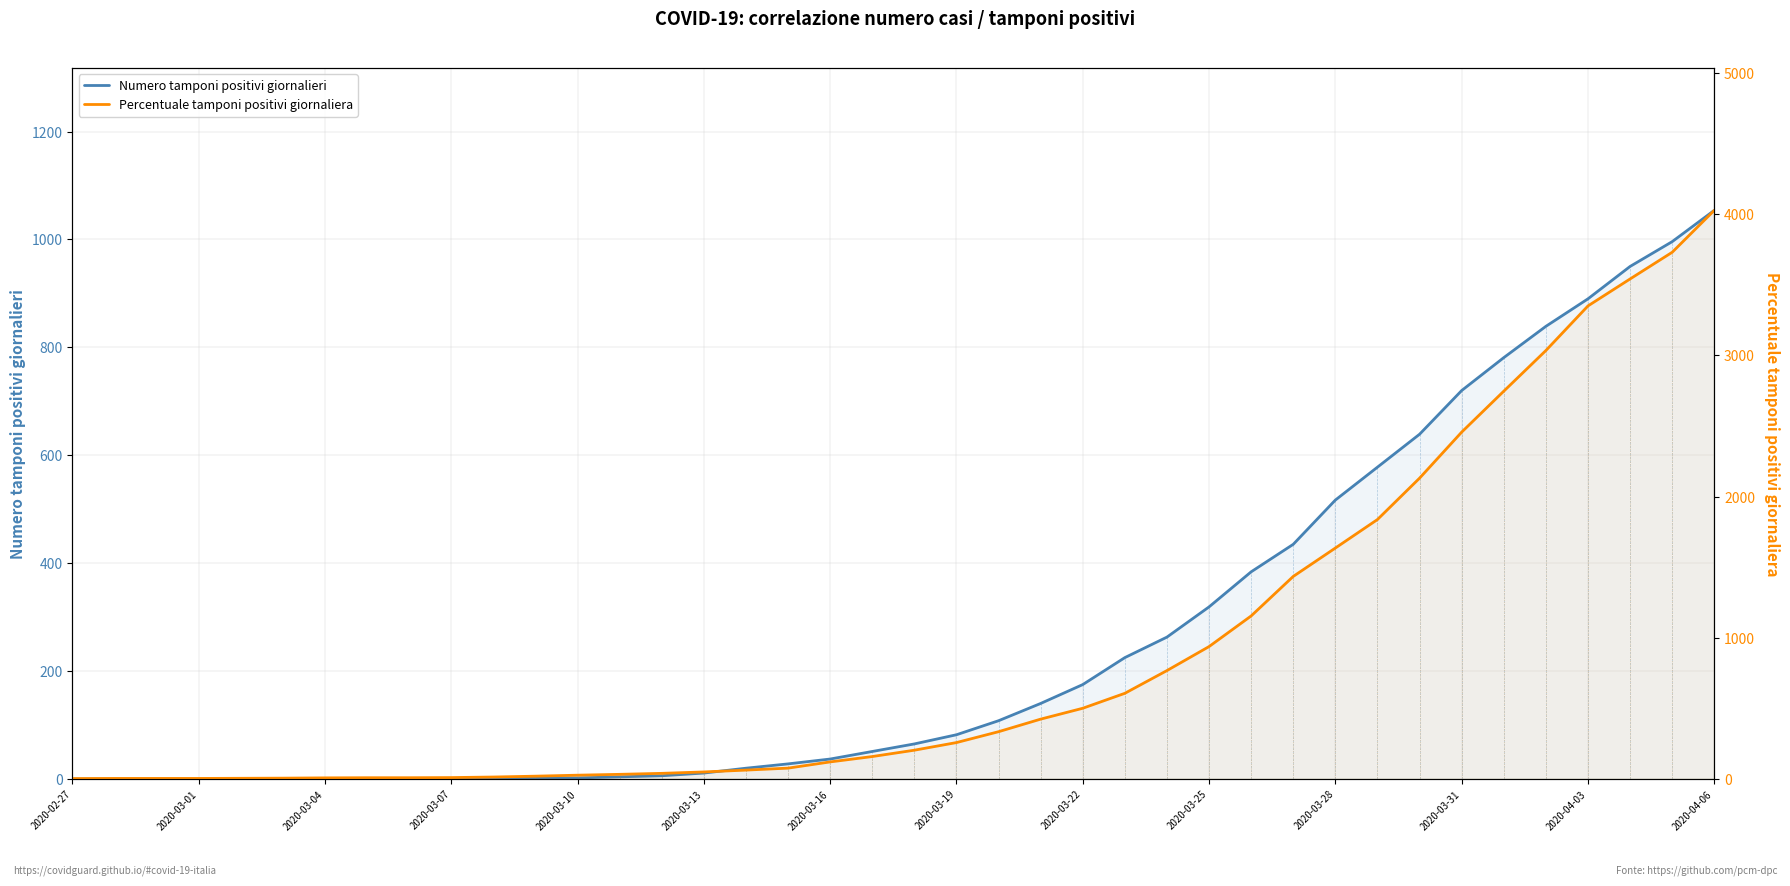

What are all the series names shown in the legend?

Numero tamponi positivi giornalieri, Percentuale tamponi positivi giornaliera